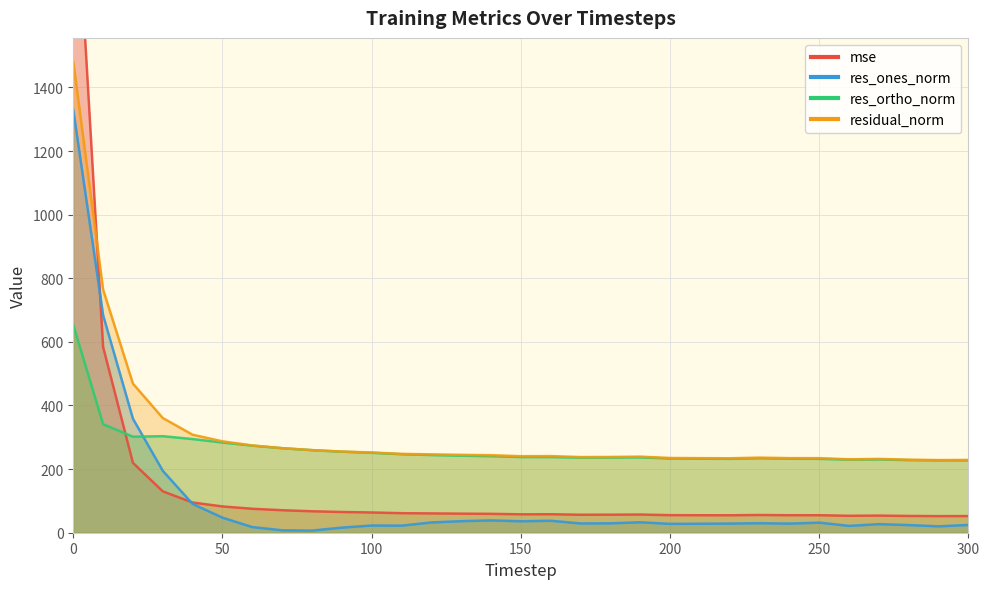

True or false: res_ones_norm has a value of 38.7 at 140.

True